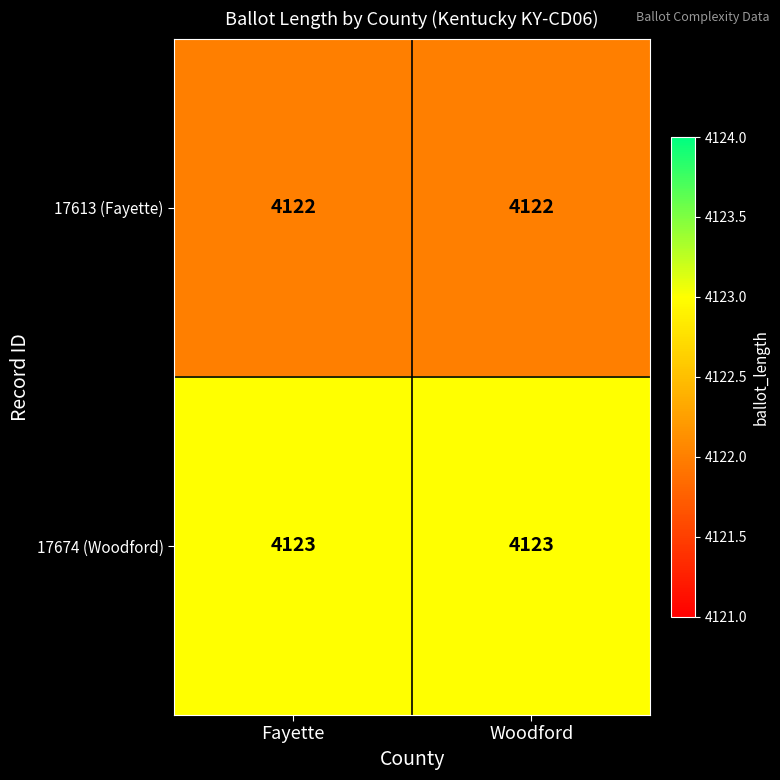

What is the smallest value displayed?

4122